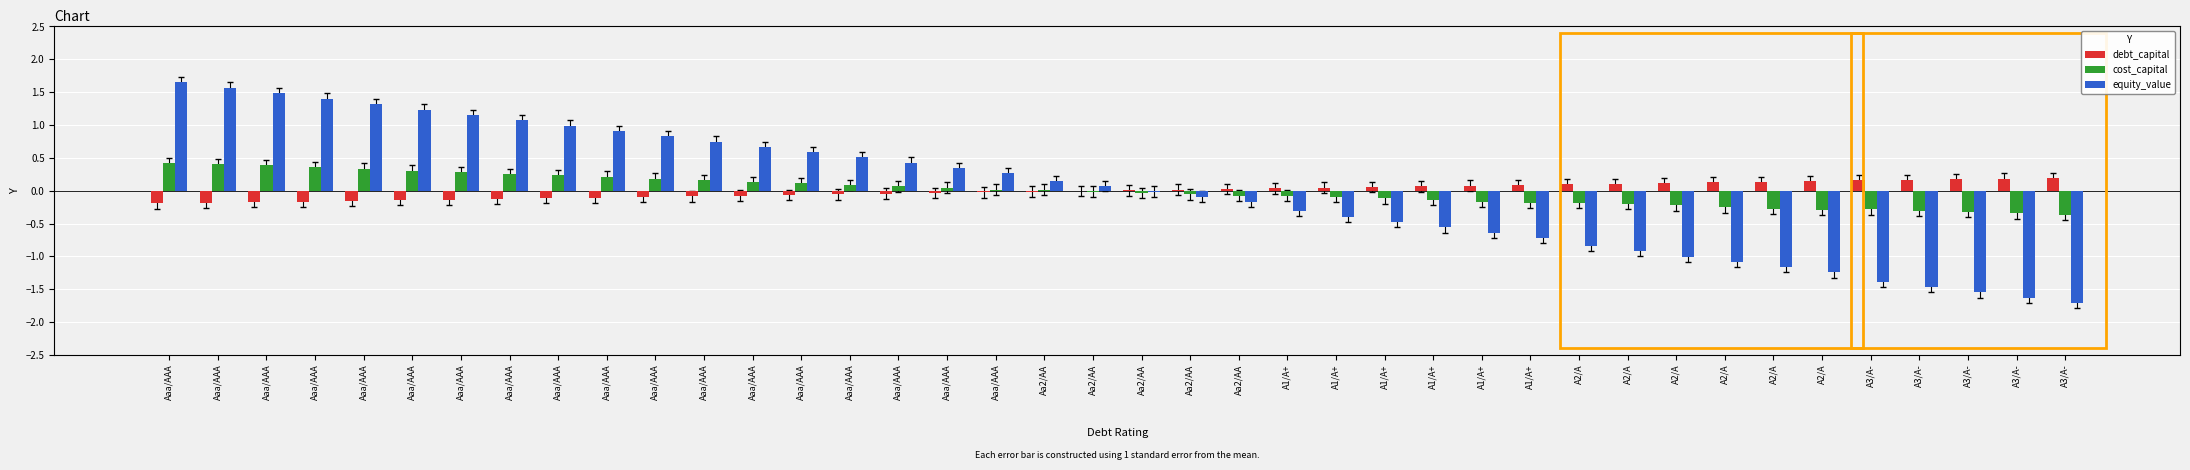

Which category has the lowest value in the cost_capital series?

A3/A-